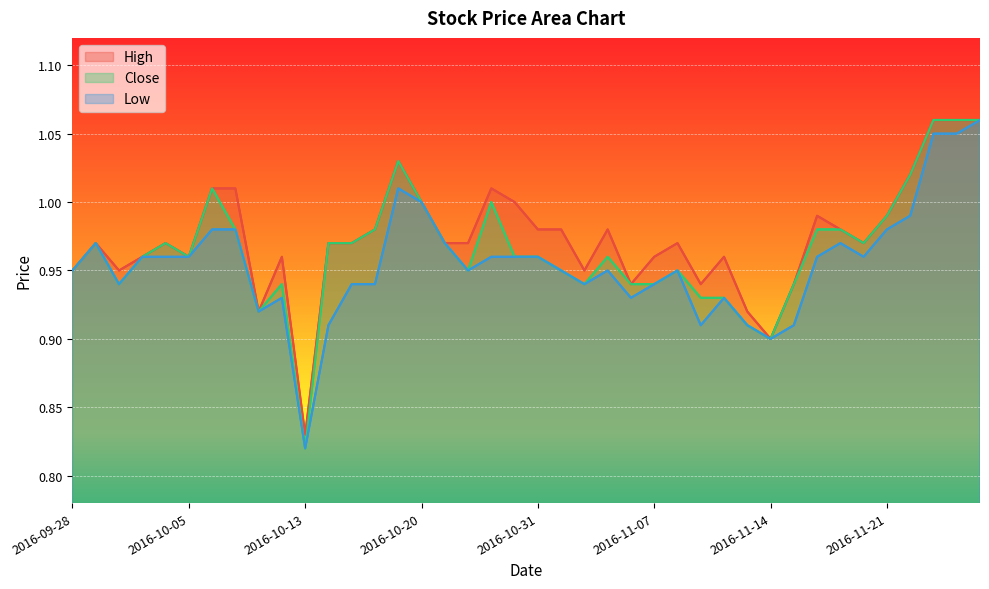

Which series has the largest total across all categories?

High